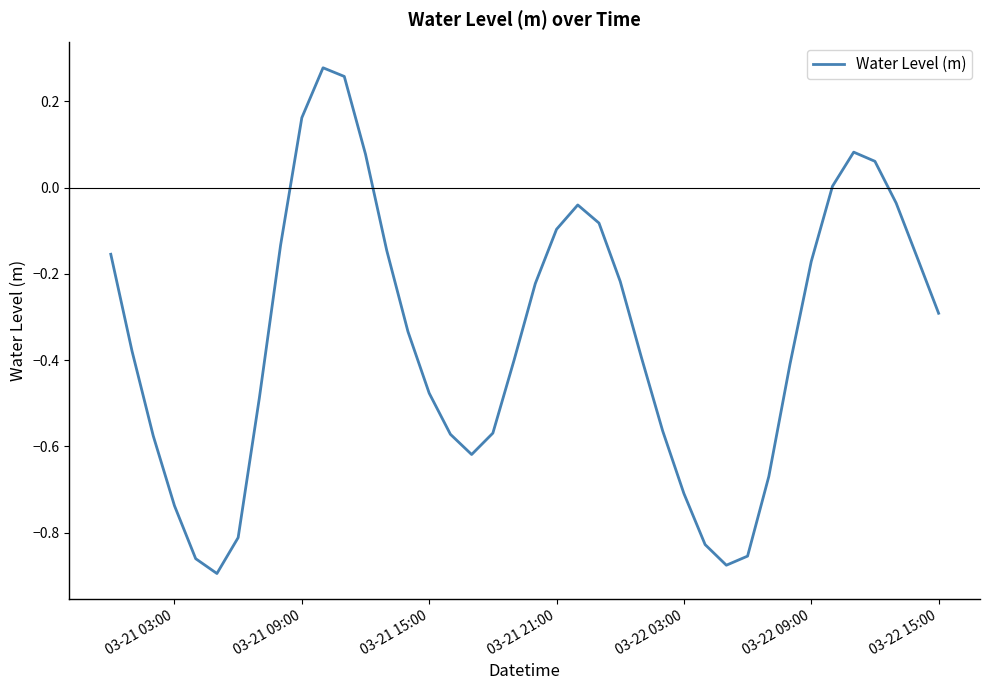

What is the difference between the maximum and minimum values?

1.2